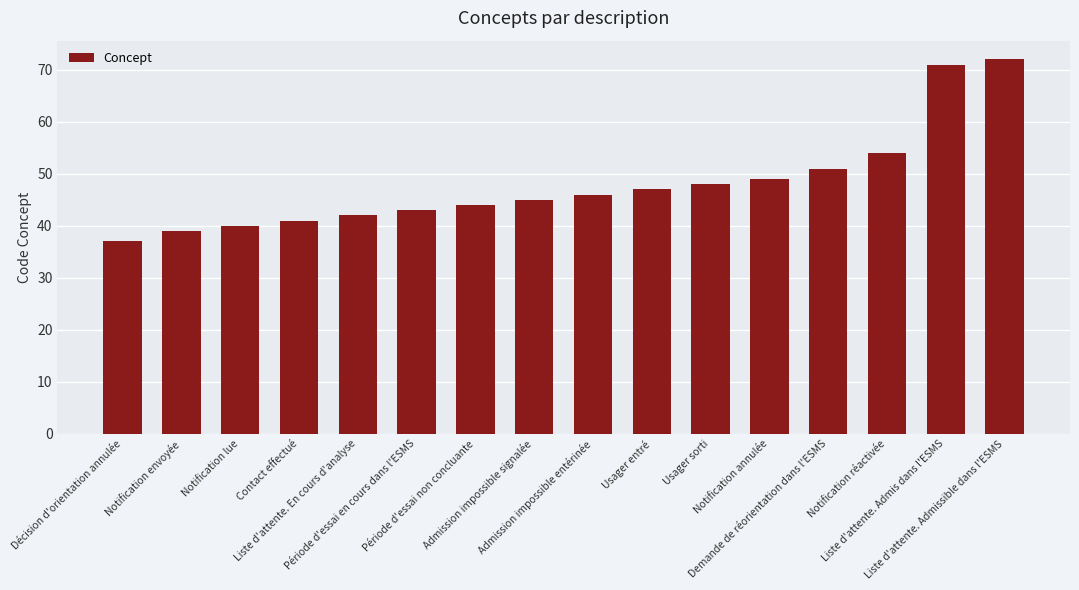

Approximately how many times larger is the value at Admission impossible entérinée compared to Liste d'attente. Admis dans l'ESMS?

0.6